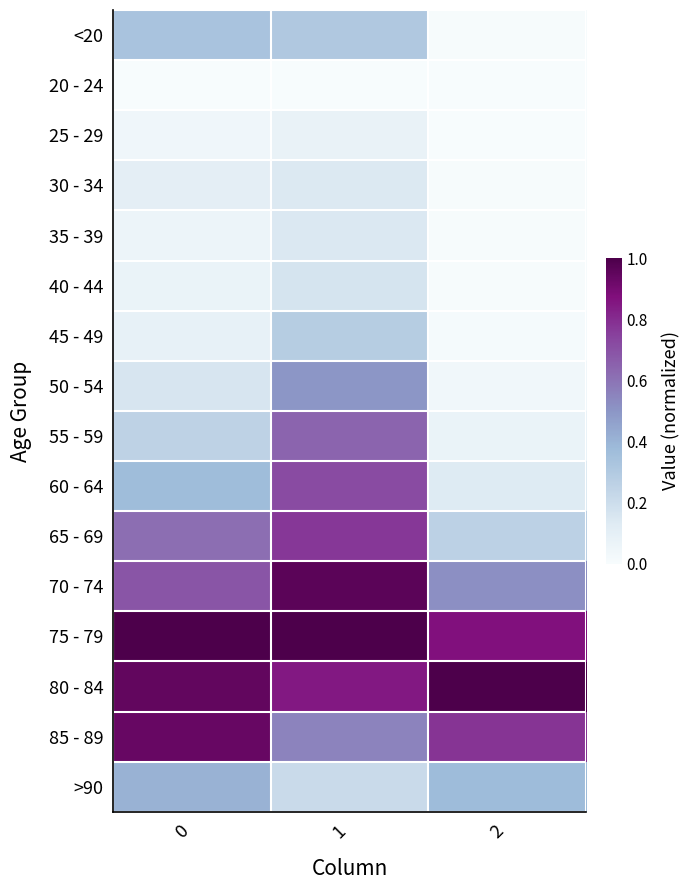

Reading left to right, extract all data points from this chart.

<20: 0=0.3	1=0.3	2=0.0
20 - 24: 0=0.0	1=0.0	2=0.0
25 - 29: 0=0.0	1=0.1	2=0.0
30 - 34: 0=0.1	1=0.1	2=0.0
35 - 39: 0=0.1	1=0.1	2=0.0
40 - 44: 0=0.1	1=0.2	2=0.0
45 - 49: 0=0.1	1=0.3	2=0.0
50 - 54: 0=0.2	1=0.5	2=0.0
55 - 59: 0=0.3	1=0.6	2=0.1
60 - 64: 0=0.4	1=0.7	2=0.1
65 - 69: 0=0.6	1=0.8	2=0.3
70 - 74: 0=0.7	1=1.0	2=0.5
75 - 79: 0=1.0	1=1.0	2=0.9
80 - 84: 0=0.9	1=0.9	2=1.0
85 - 89: 0=0.9	1=0.6	2=0.8
>90: 0=0.4	1=0.2	2=0.4